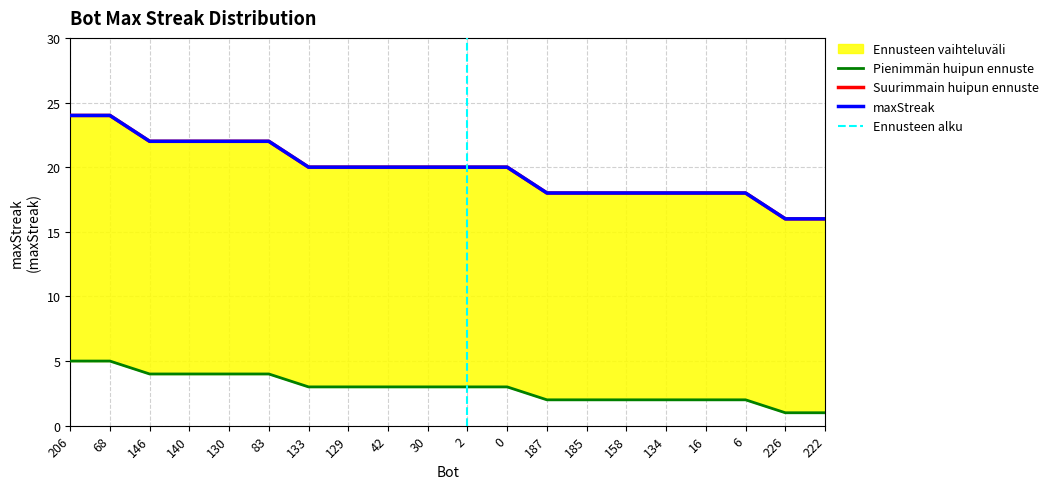

Rank the categories by maxStreak value from lowest to highest.

226, 222, 187, 185, 158, 134, 16, 6, 133, 129, 42, 30, 2, 0, 146, 140, 130, 83, 206, 68